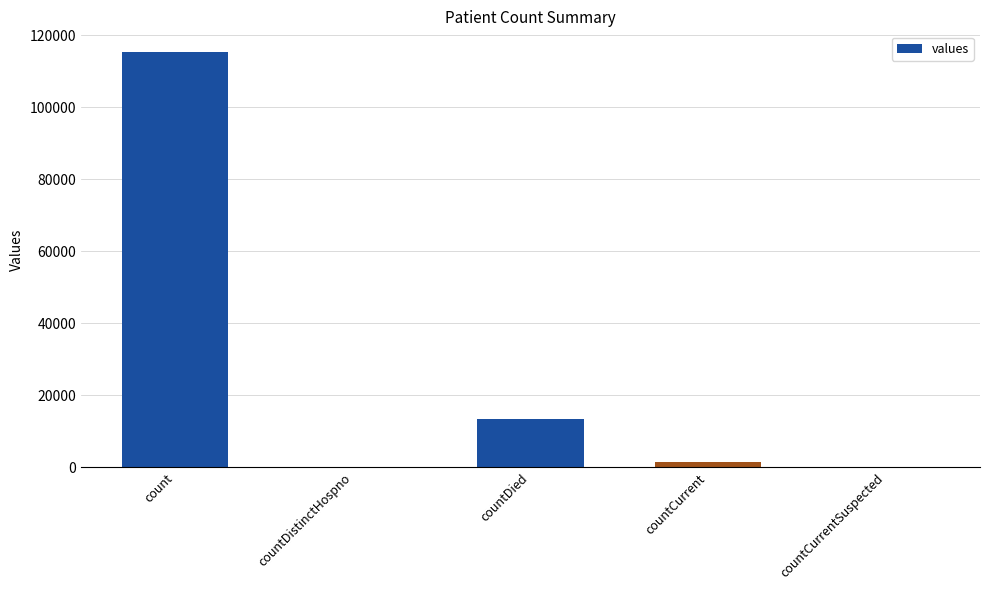

What is the maximum value shown in the chart?

115379